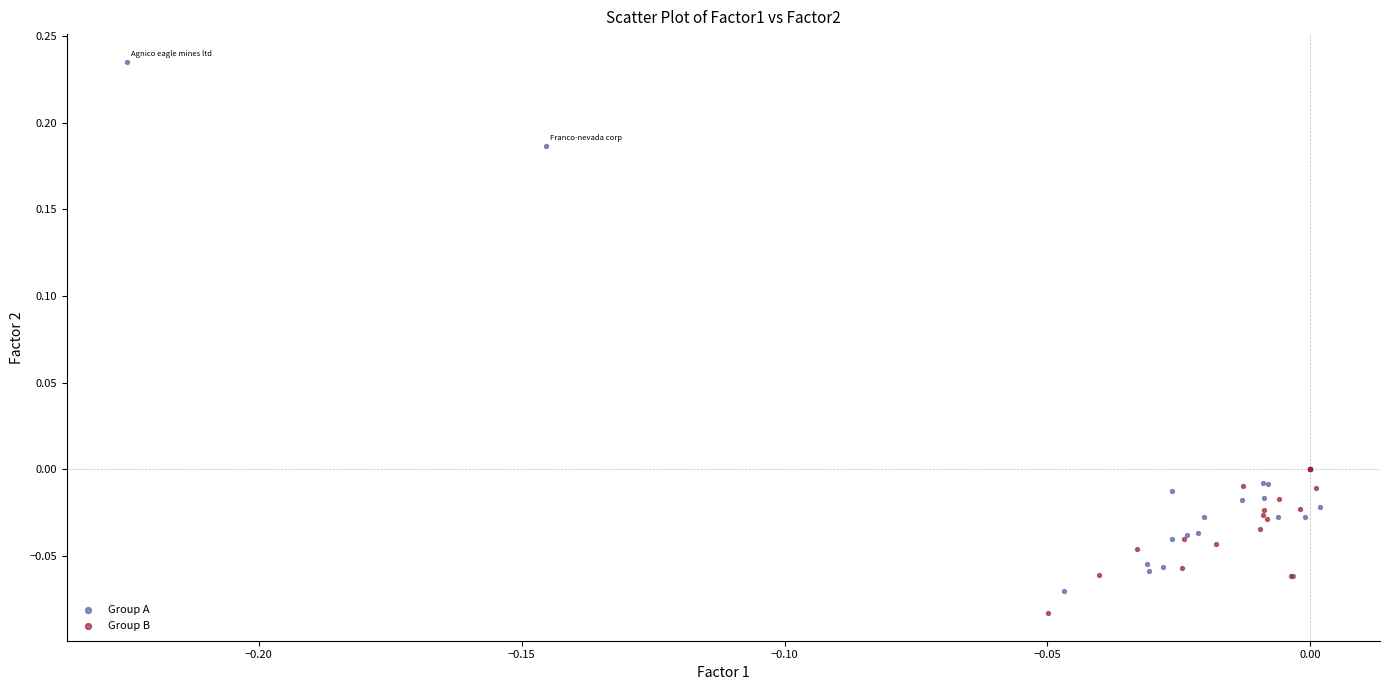

Which series contains the highest Y value?

Group A